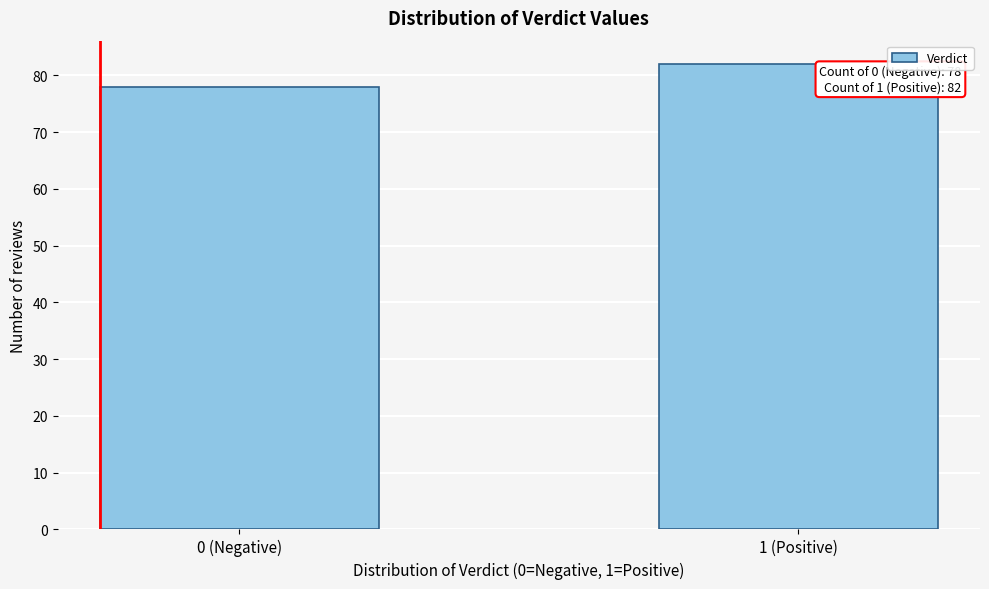

Reading left to right, list all the values displayed in this chart.

0 (Negative)=78	1 (Positive)=82